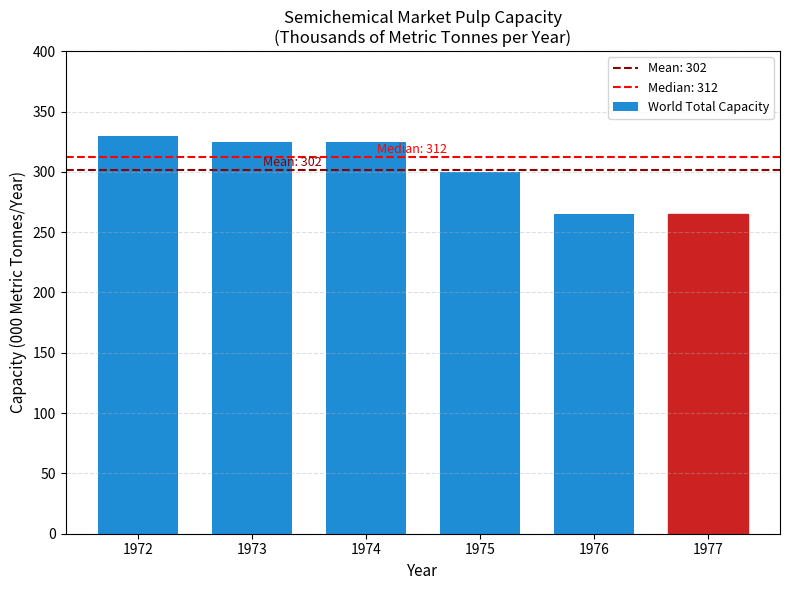

Reading left to right, extract all data points from this chart.

330	325	325	300	265	265